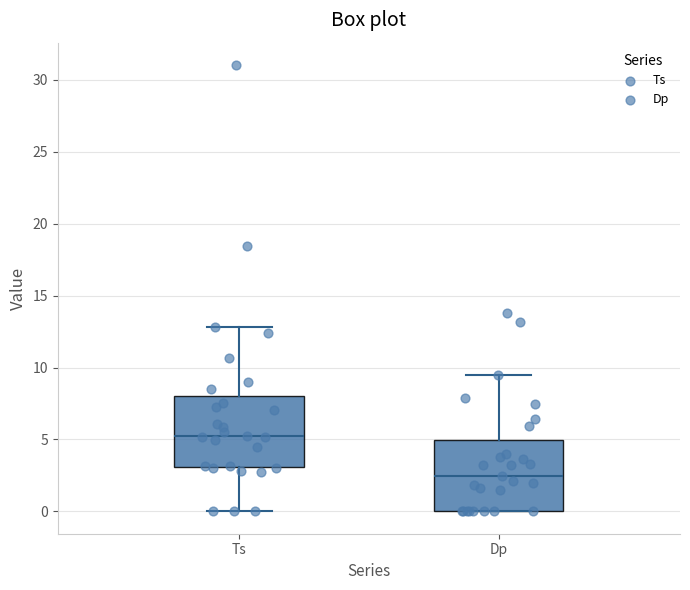

Which box's median line is the lowest?

Dp